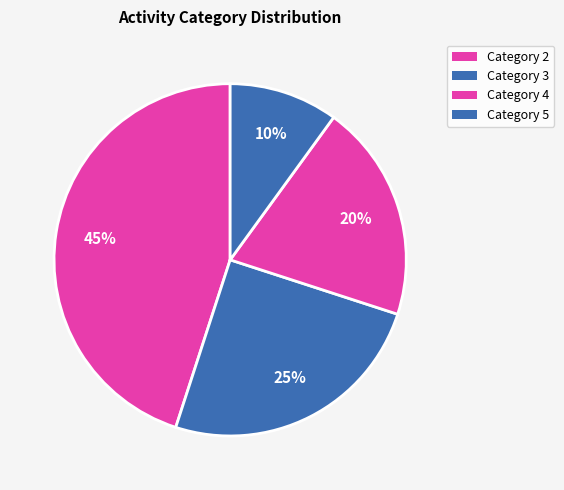

To the nearest percent, what is the average slice percentage?

25%